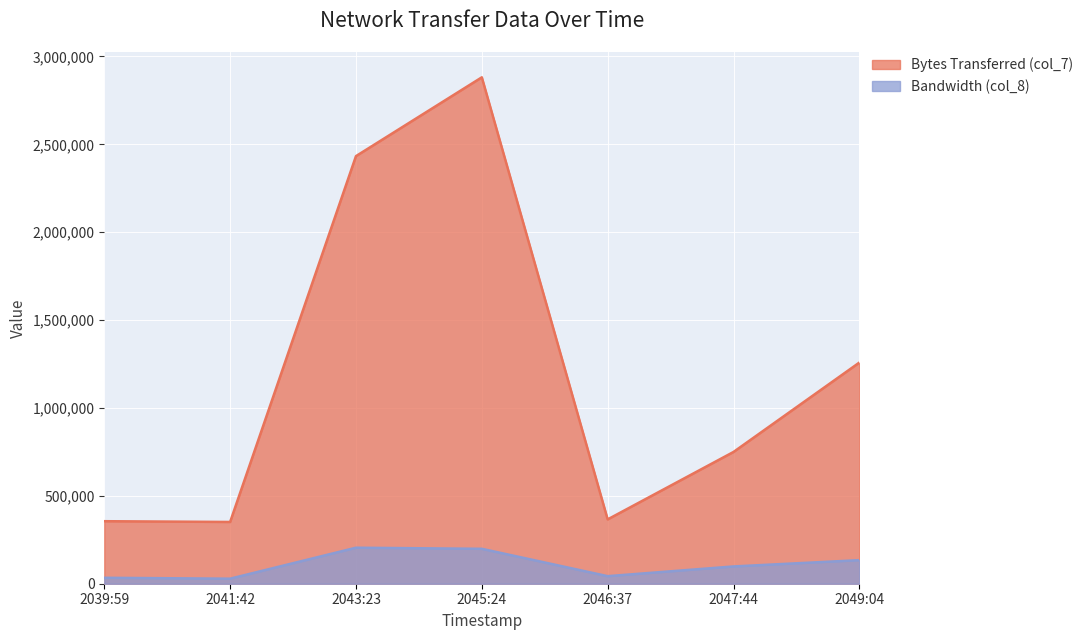

Rank the series at 2039:59 from highest to lowest value.

Bytes Transferred (col_7), Bandwidth (col_8)